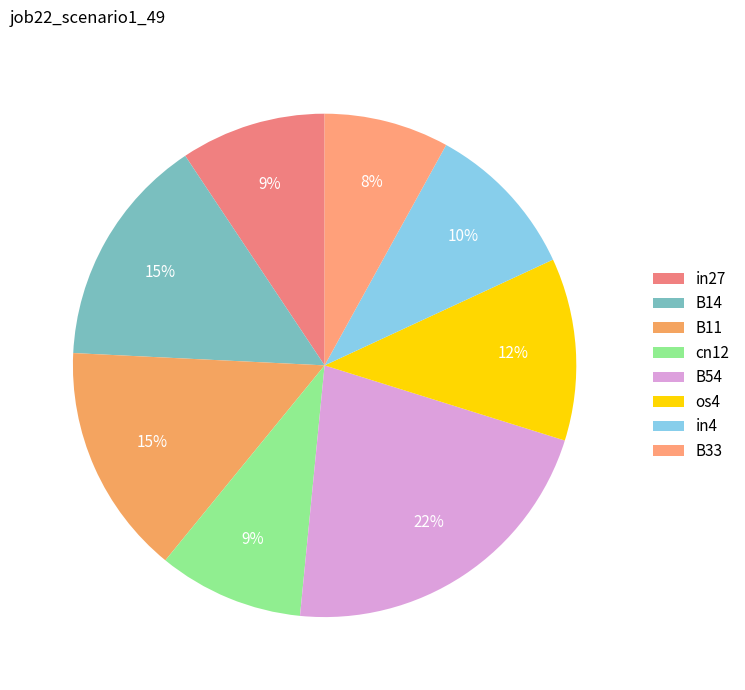

How much of the chart is everything except os4?

88.3%